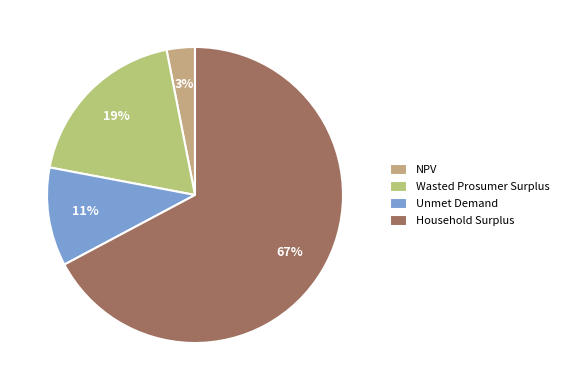

Is there any slice that represents more than half of the pie?

Yes